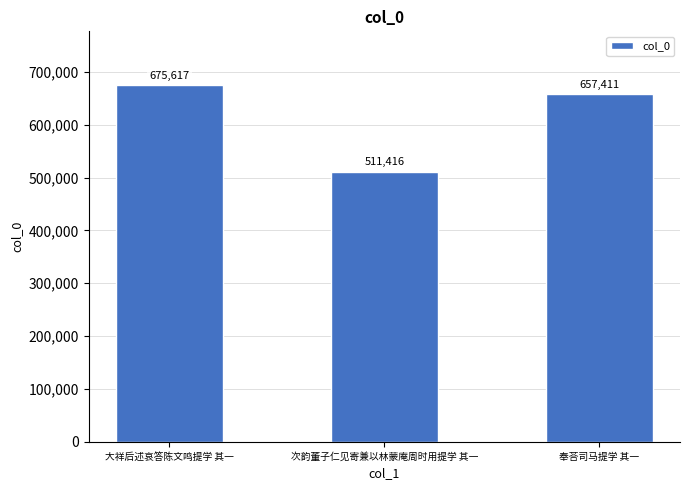

Which category has the lowest value across all series?

次韵董子仁见寄兼以林蒙庵周时用提学 其一